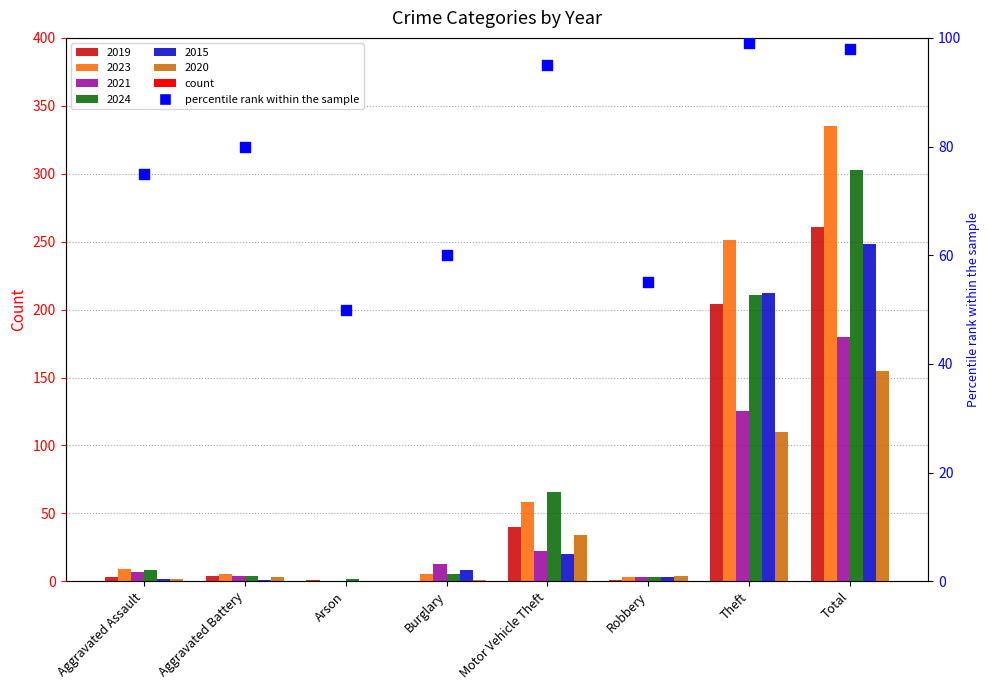

What is the change in value from Theft to Total?

-1